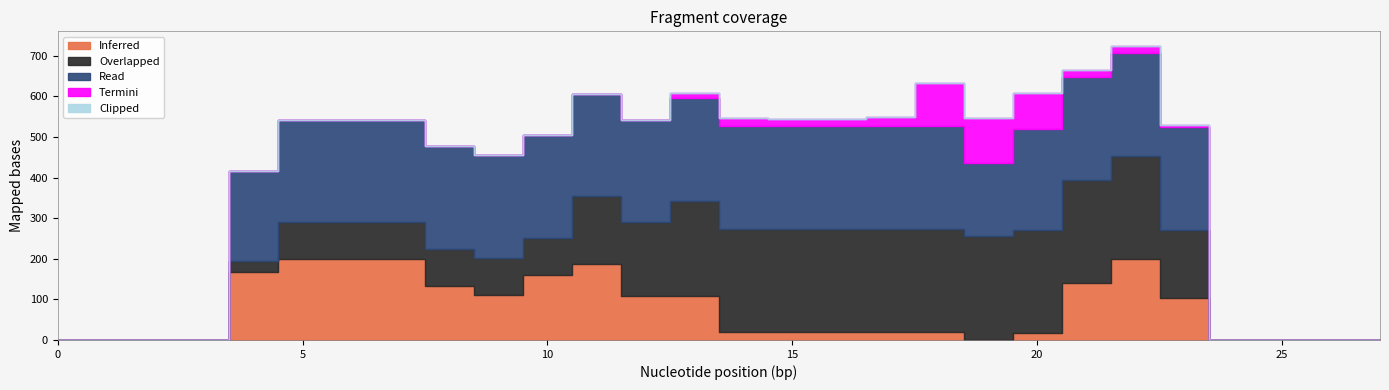

Reading right to left, extract all data points from this chart.

Inferred: 0	0	0	0	103	199	141	17	0	19	19	19	19	19	109	109	186	160	110	134	199	199	199	167	0	0	0	0
Overlapped: 0	0	0	0	169	254	254	254	255	254	254	254	254	255	233	181	168	91	92	91	91	91	91	27	0	0	0	0
Read: 0	0	0	0	253	253	253	248	182	253	253	253	253	254	253	253	253	253	254	253	253	253	253	221	0	0	0	0
Termini: 0	0	0	0	5	18	18	89	109	108	24	18	18	18	13	0	0	0	0	0	0	0	0	0	0	0	0	0
Clipped: 0	0	0	0	0	0	0	0	0	0	0	0	0	0	0	0	0	0	0	0	0	0	0	0	0	0	0	0